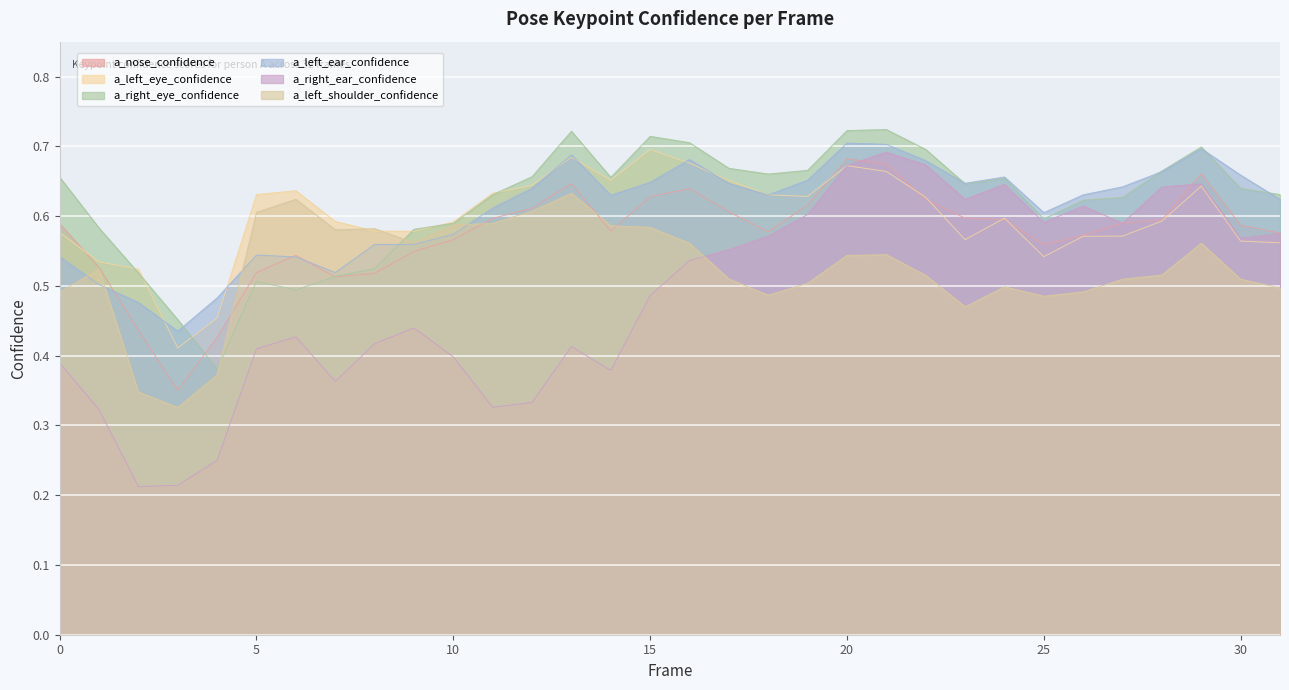

Where is a_right_eye_confidence nearest to the value 0?

4